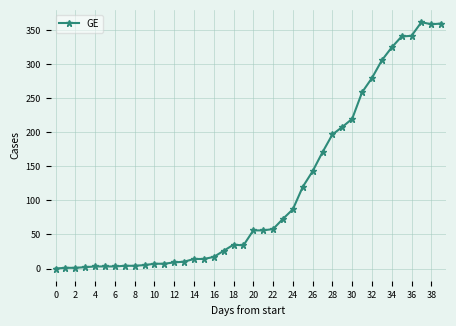

What is the greatest value displayed?

362